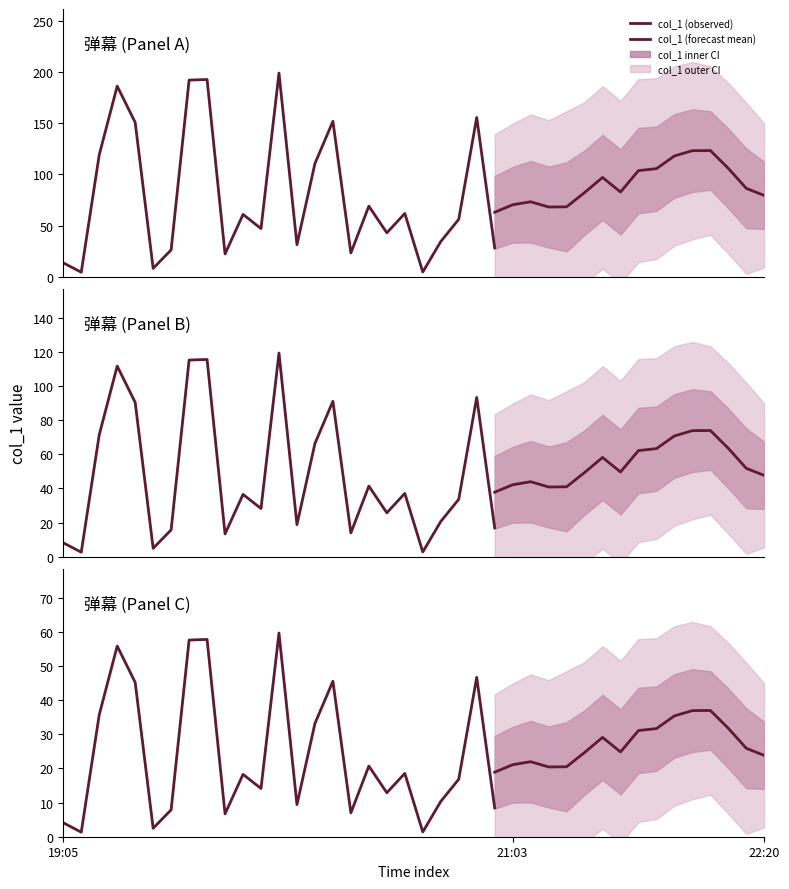

The chart shows a value of 6.6 at 19:09. True or false?

False